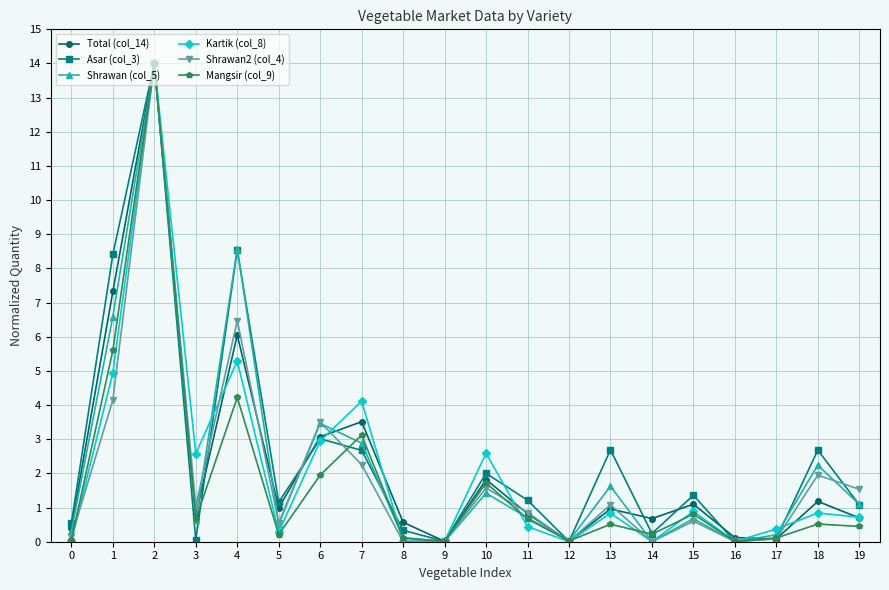

The value of Shrawan2 (col_4) at 18 is 0.9. True or false?

False